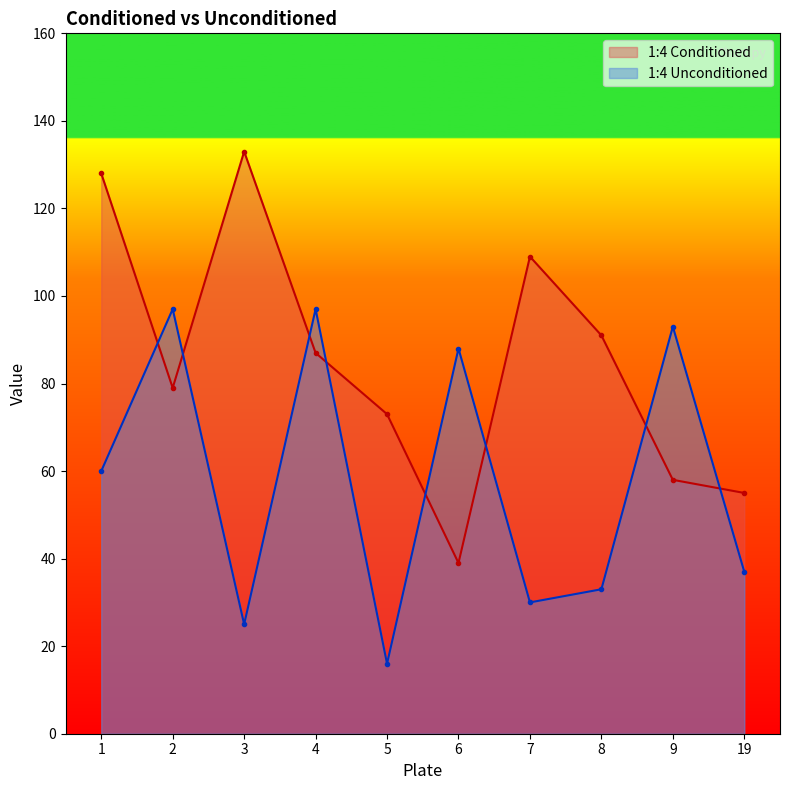

What is the spread (max minus min) of values at 4?

10